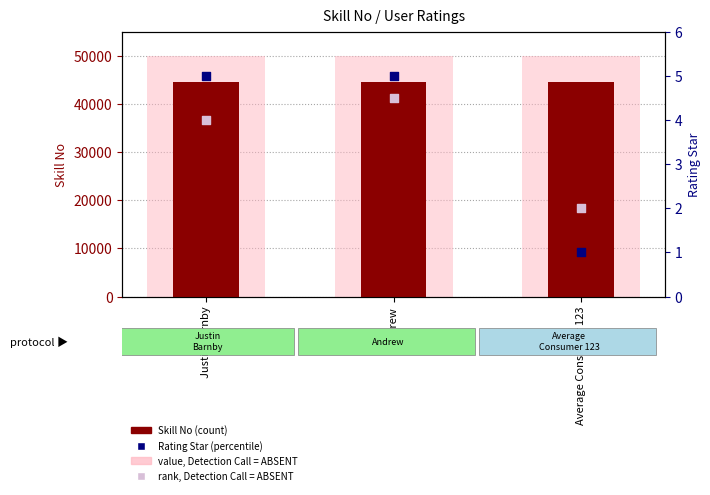

At how many categories does at least one series exceed 6987?

3